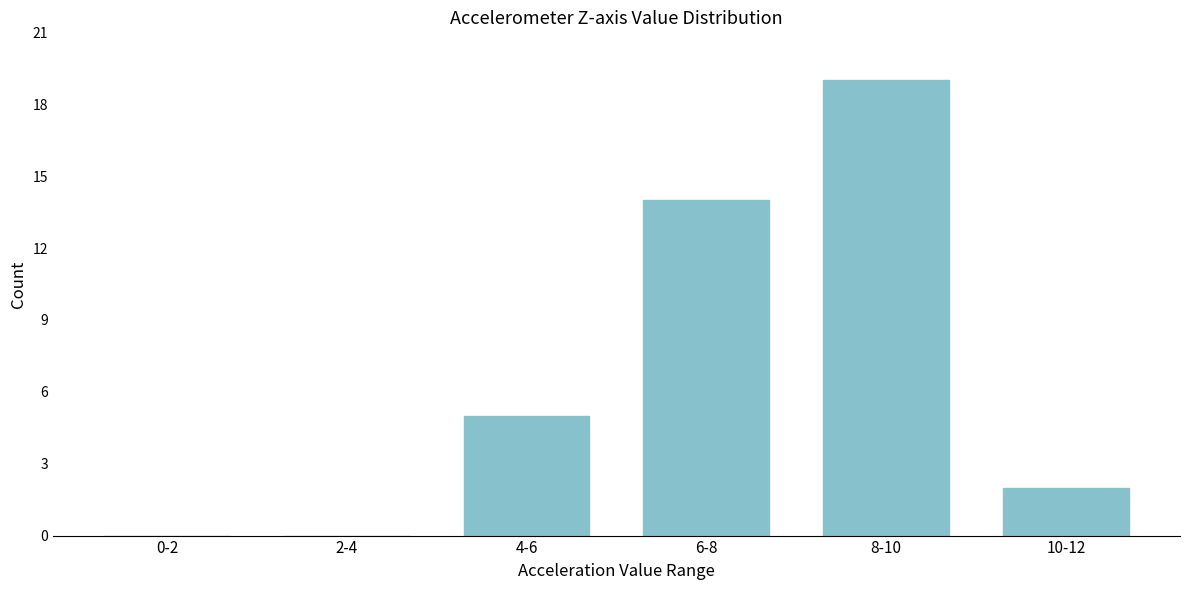

Reading left to right, transcribe all the data shown in this chart.

0-2=0	2-4=0	4-6=5	6-8=14	8-10=19	10-12=2